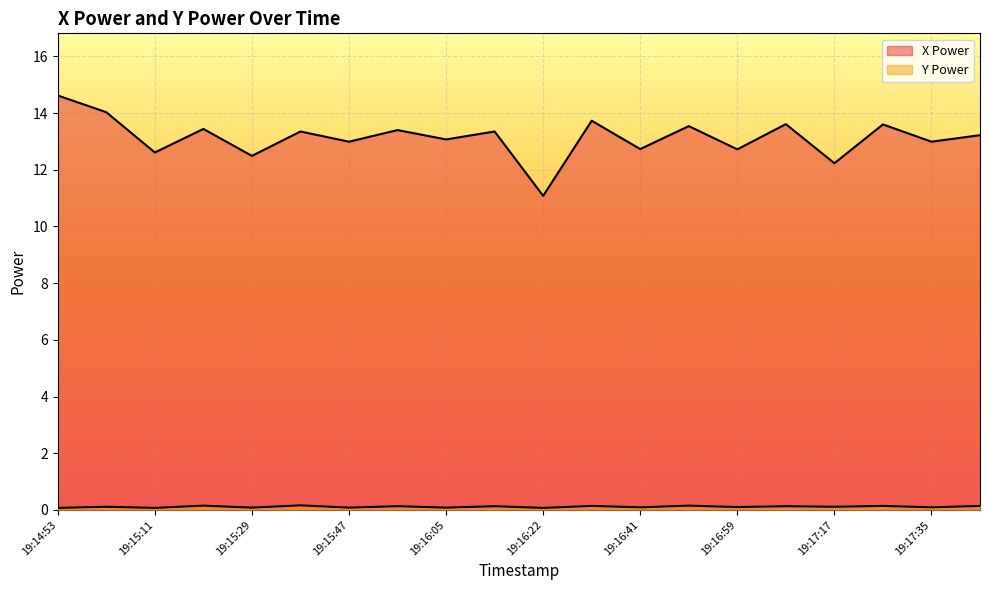

True or false: Y Power and X Power intersect in this chart.

False